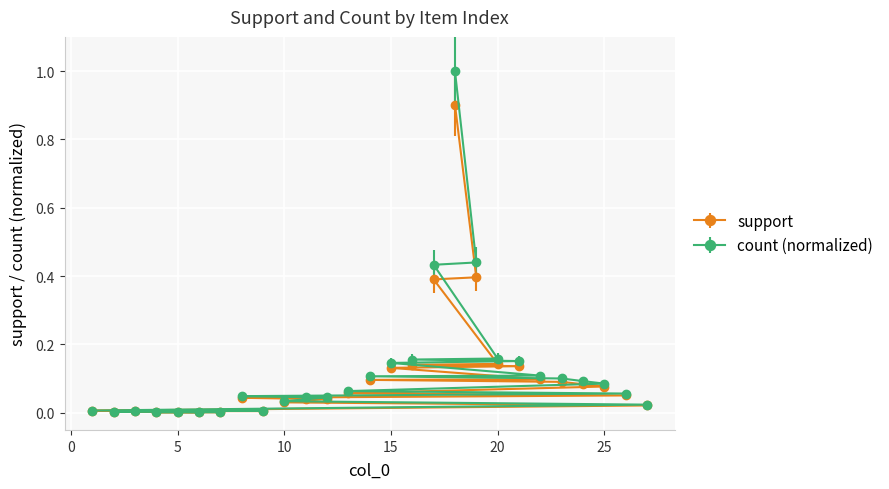

What is the difference between the maximum and minimum values in the support series?

0.9